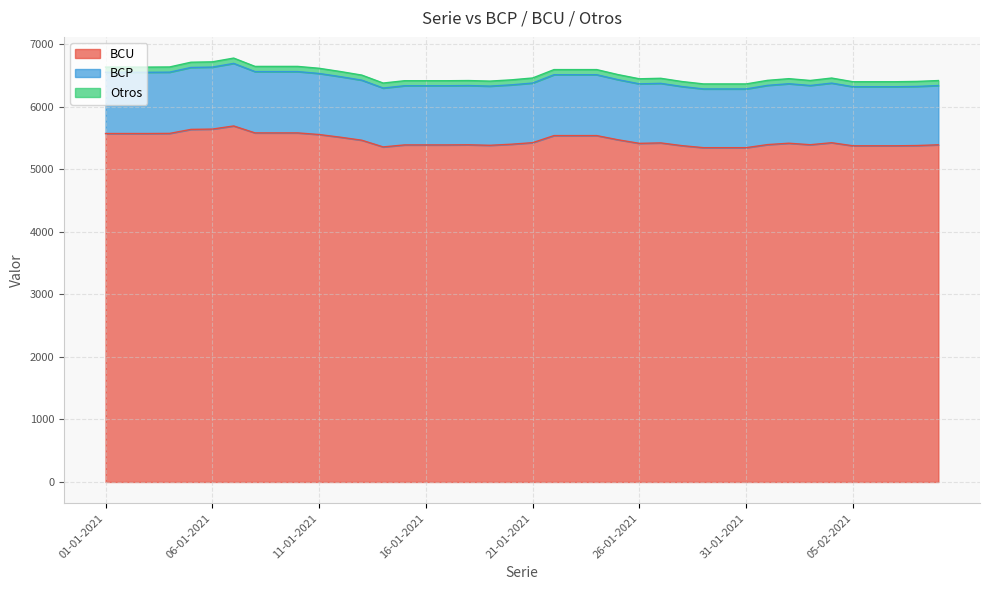

The value of Otros at 29-01-2021 is 8515. True or false?

False